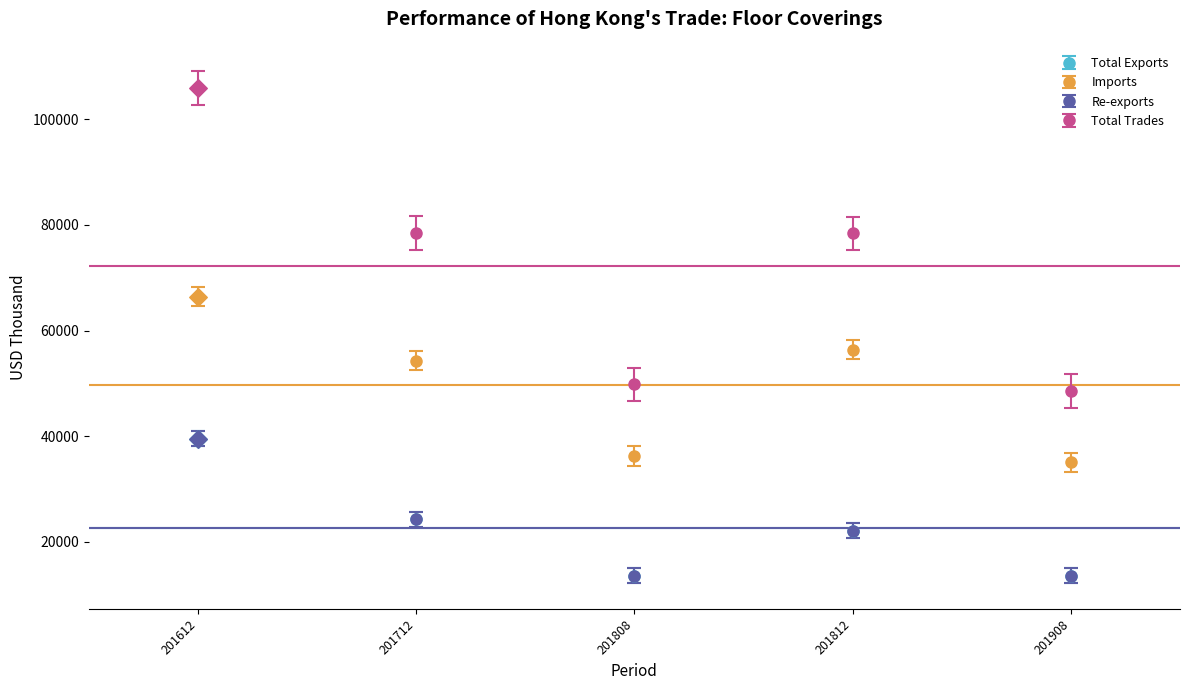

What is the spread (max minus min) of values at 201812?

56355.9